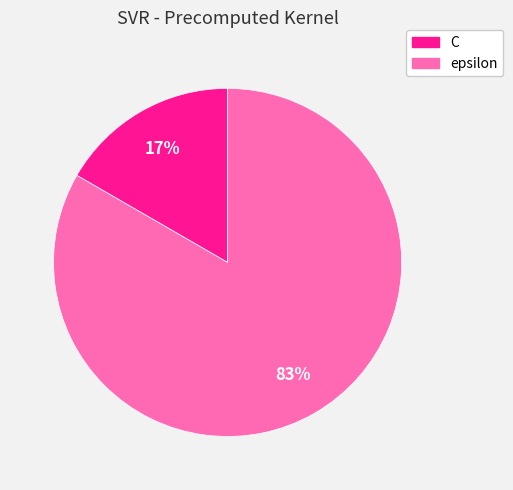

How many slices are in this pie chart?

2